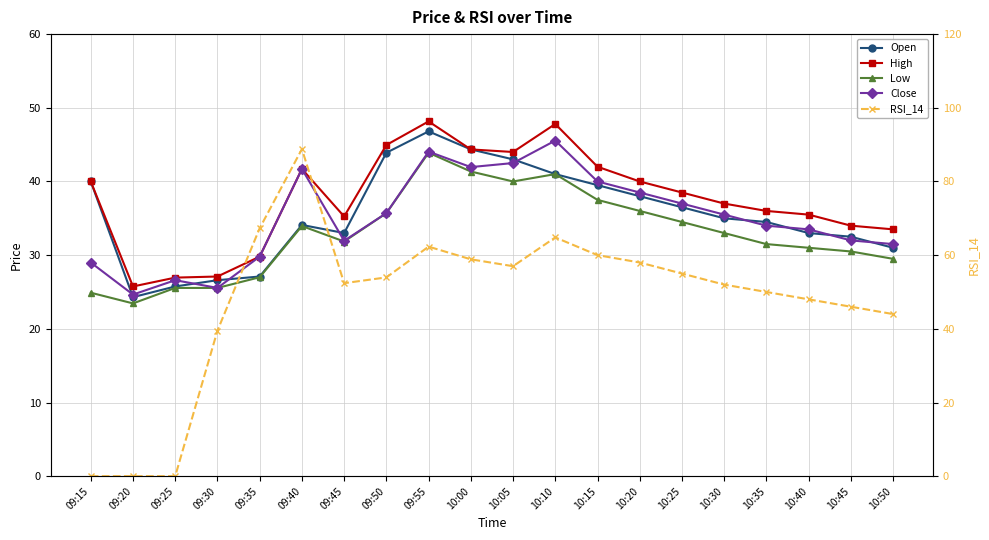

Between 09:40 and 10:15, which series saw the biggest shift?

RSI_14